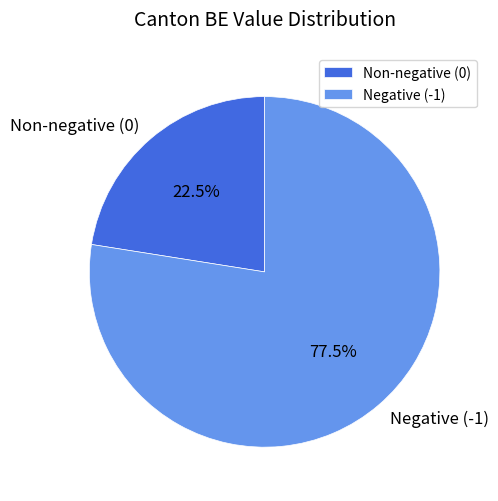

Which slice is the smallest?

Non-negative (0)